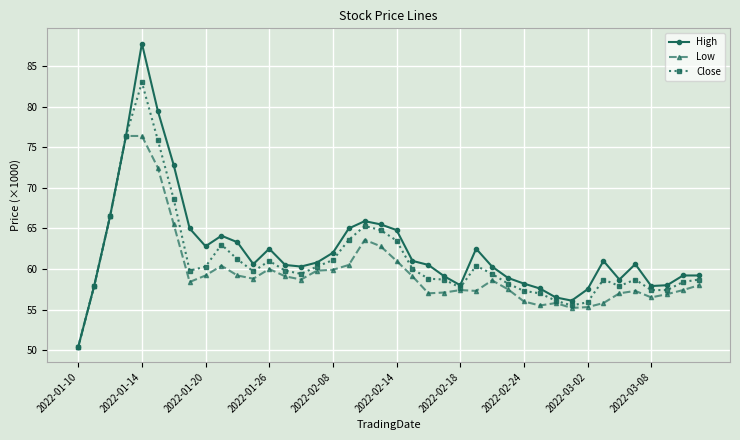

Which category has the lowest value in the High series?

2022-01-10